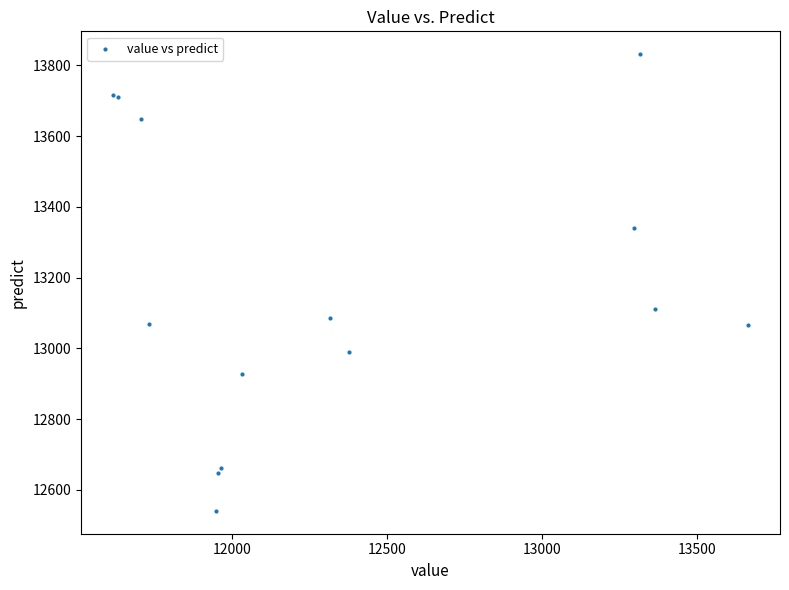

What Y value in the scatter plot is closest to 13186?

13110.7